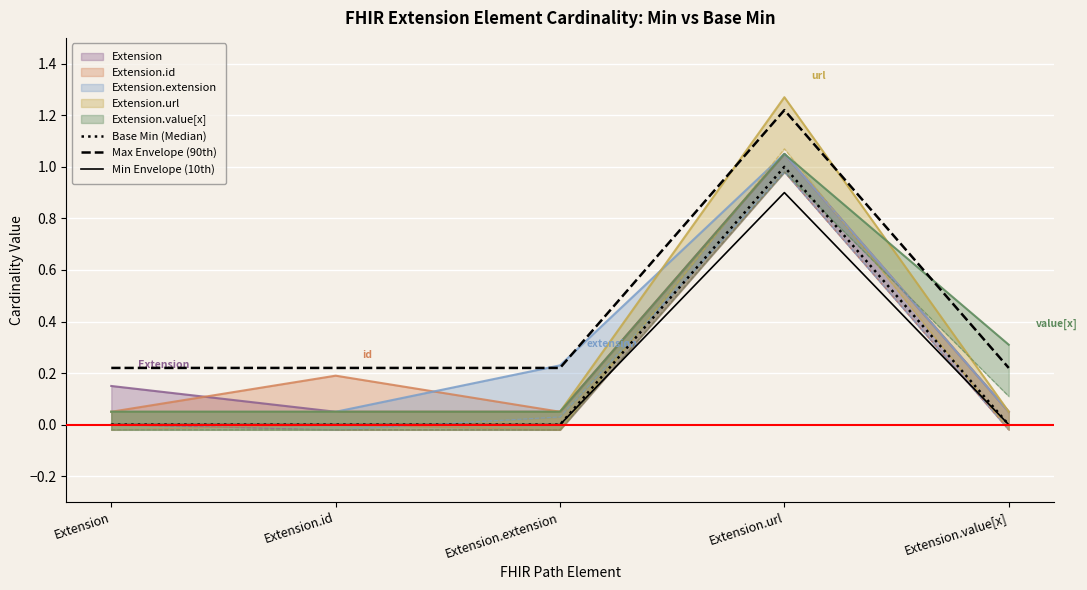

How many positive values does the Base Min (Median) series have?

1